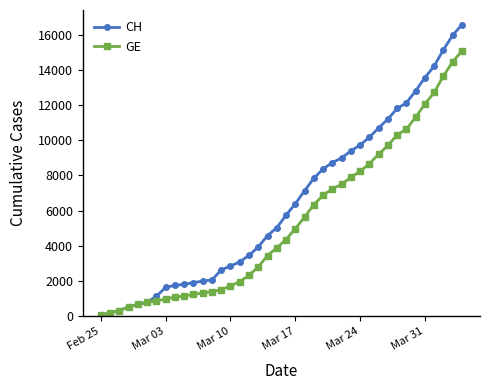

What are all the series names shown in the legend?

CH, GE